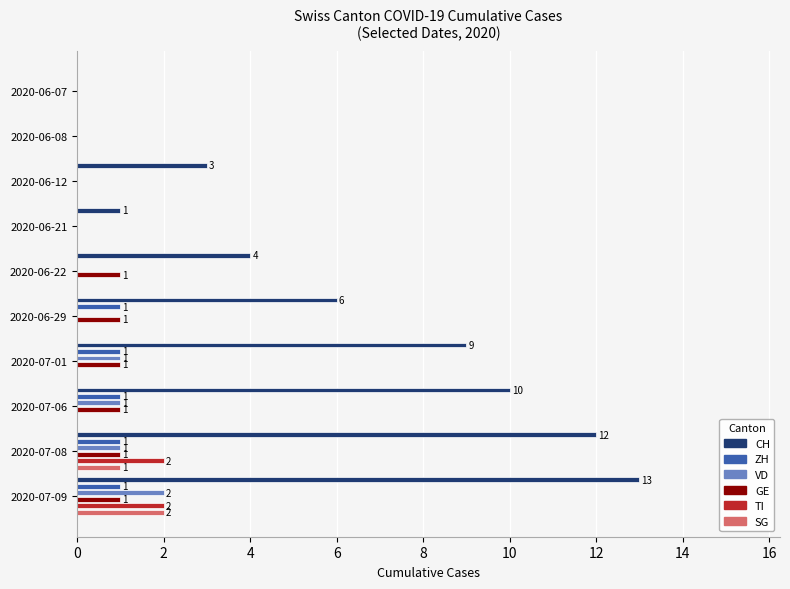

The VD series shows 1 at 2020-06-12. True or false?

False